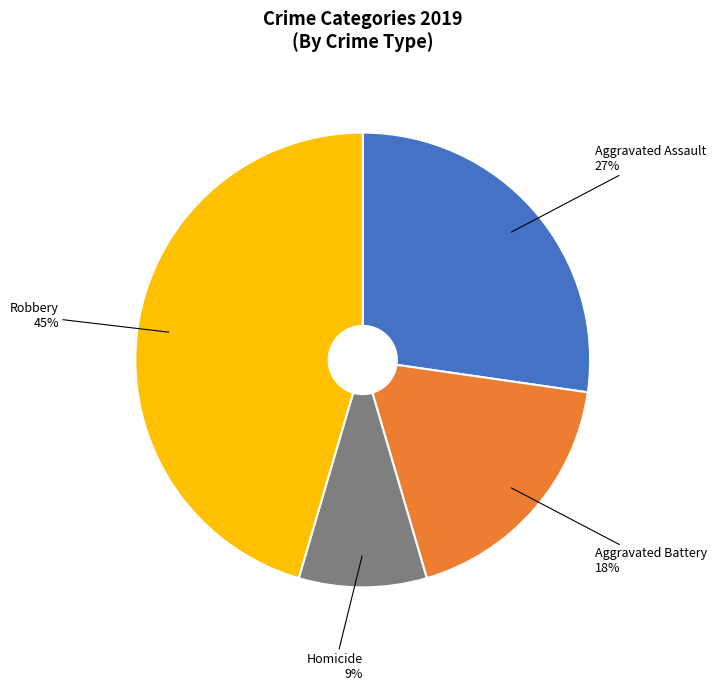

What is the ratio of the value at Robbery to the value at Aggravated Battery?

2.5